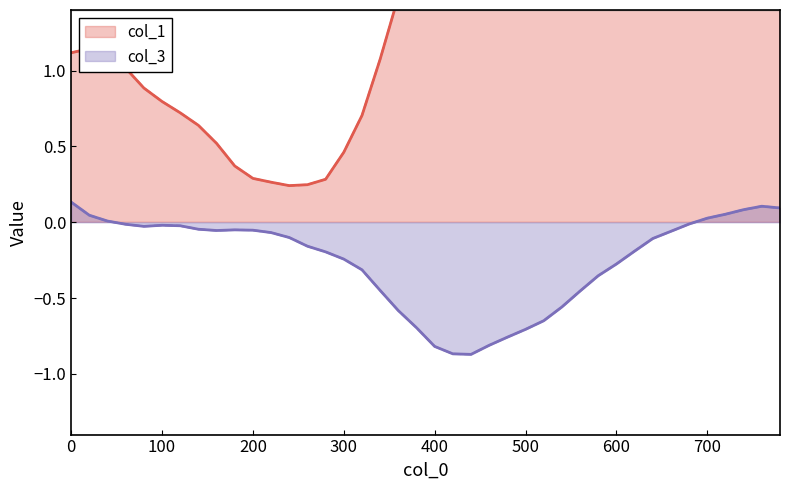

The value of col_1 at 180 is 0.1. True or false?

False